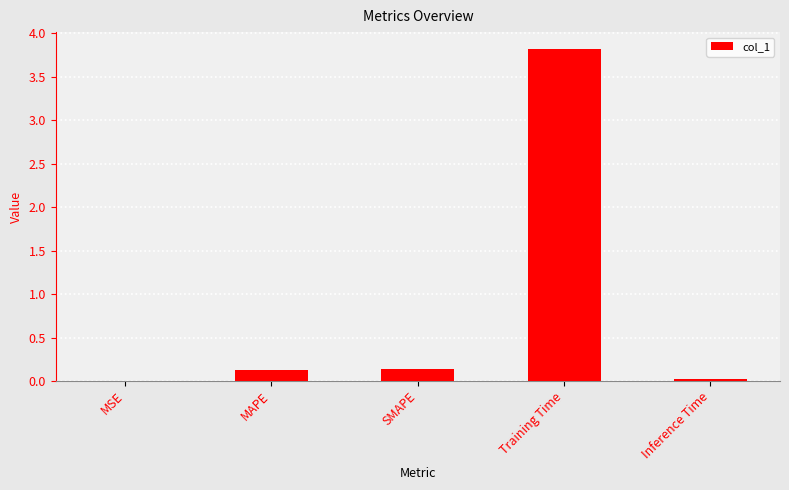

What is the sum of all values?

4.1